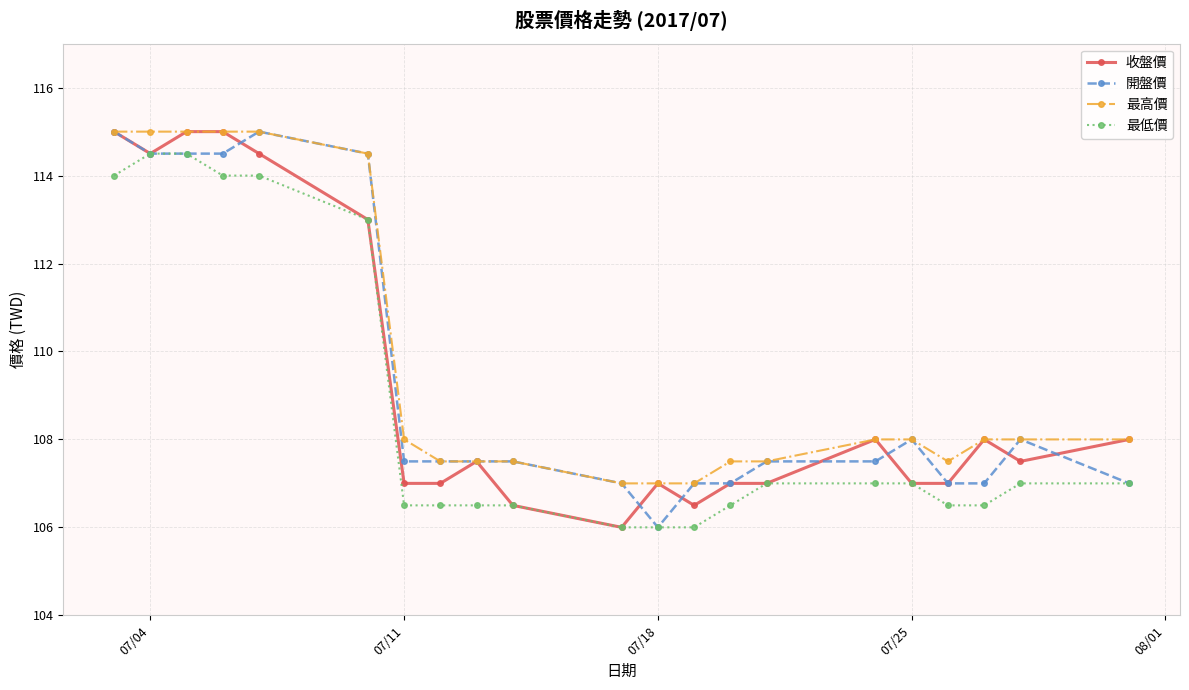

What is the value of the 最低價 point at the 3rd from the left?

114.5